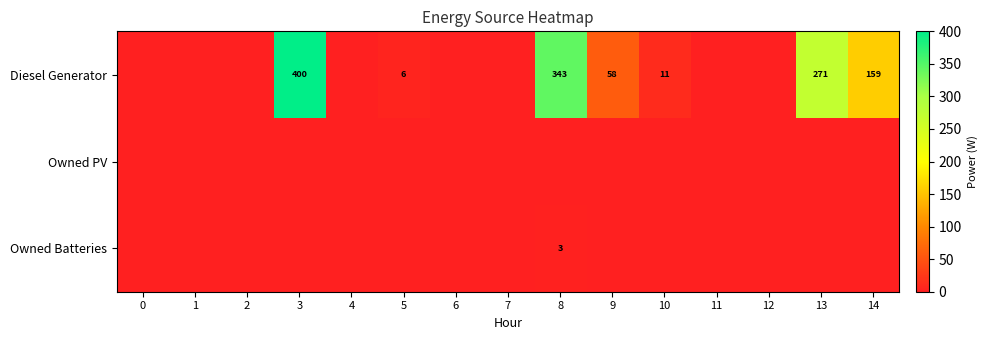

Between 9 and 2, which is larger?

9